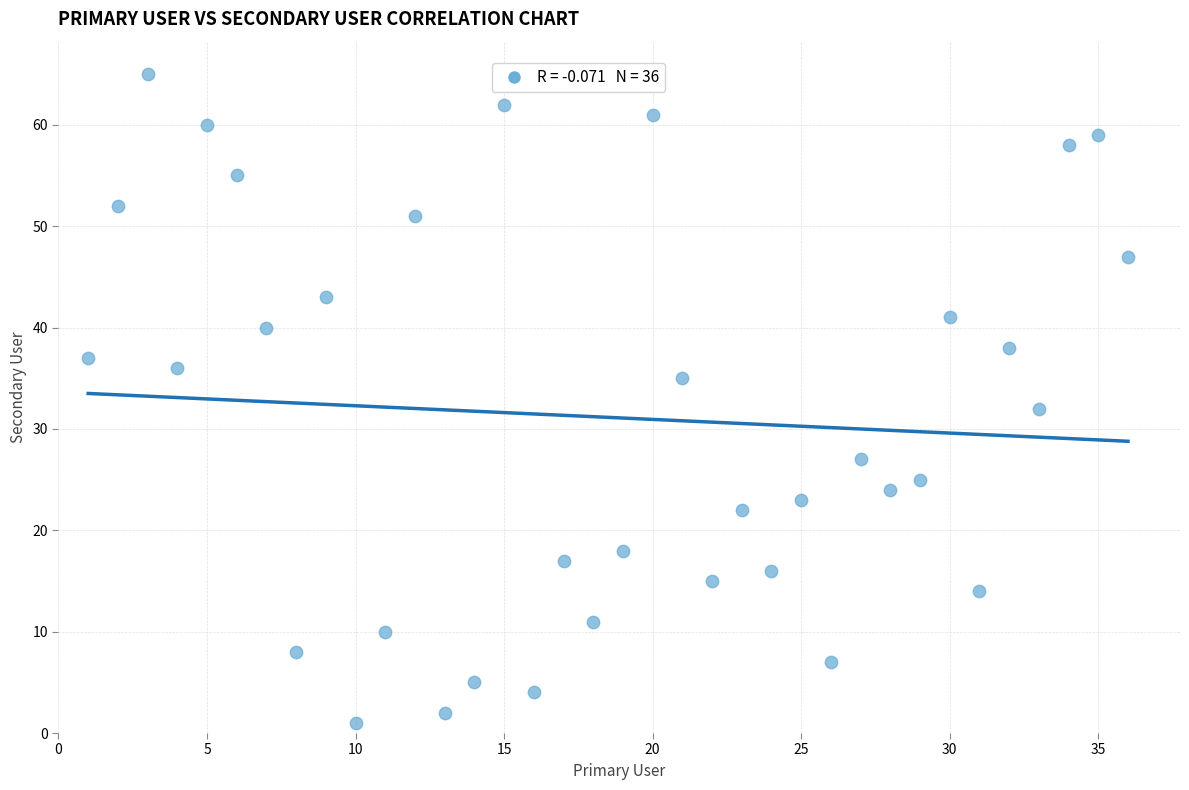

What Y value in the scatter plot is closest to 33?

32